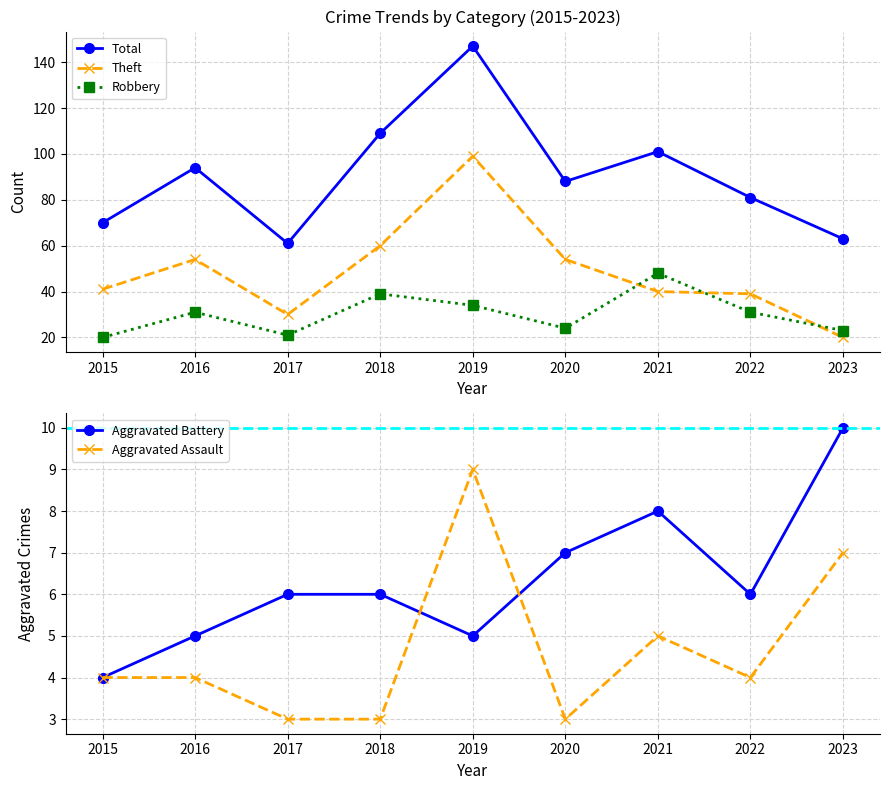

What is the total value across all series at 2021?

202